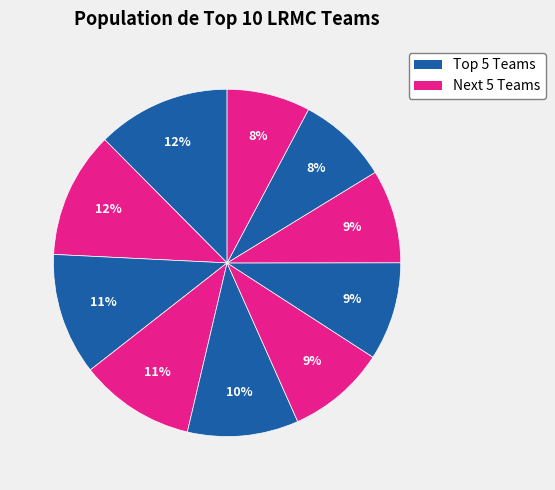

Count the number of slices in the pie.

10